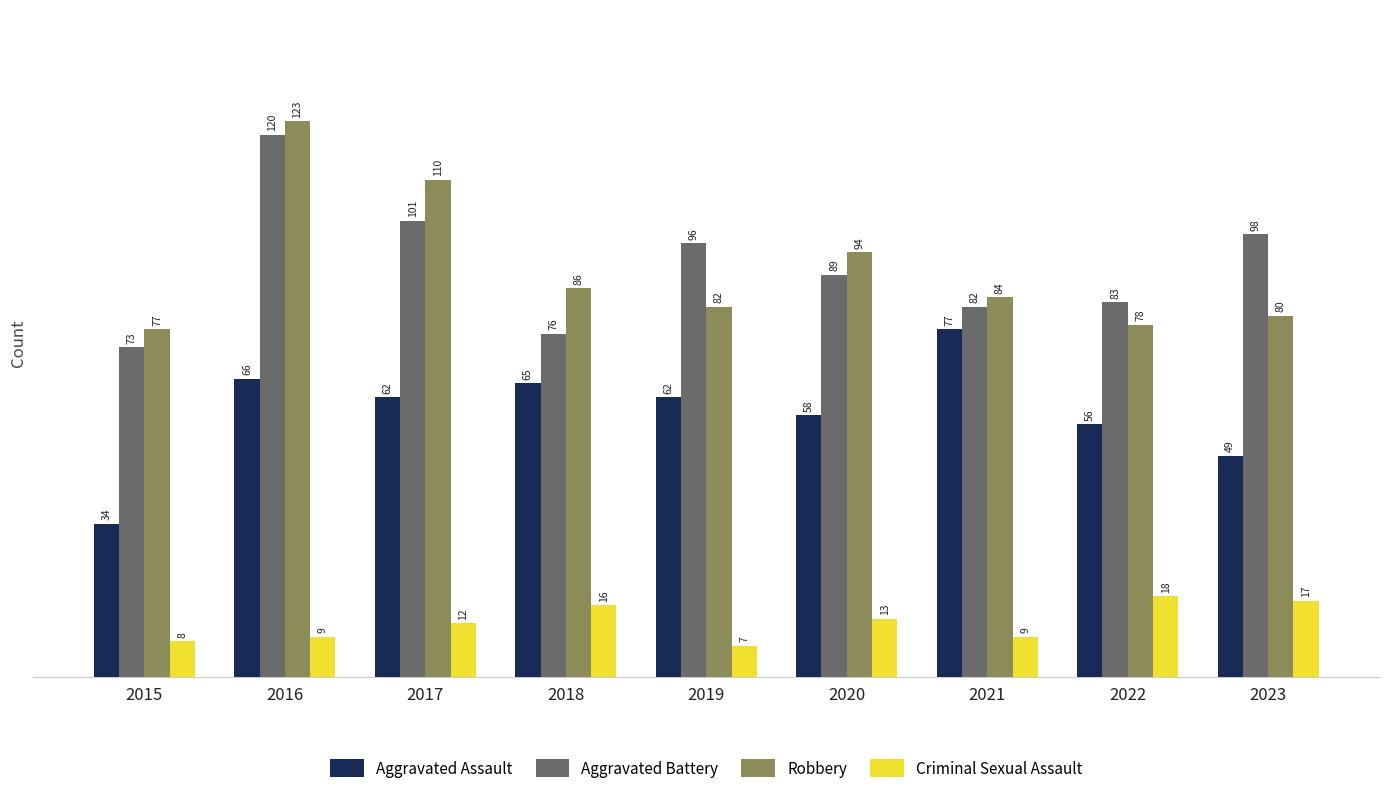

What is the value of the Aggravated Assault bar at the 1st from the left?

34